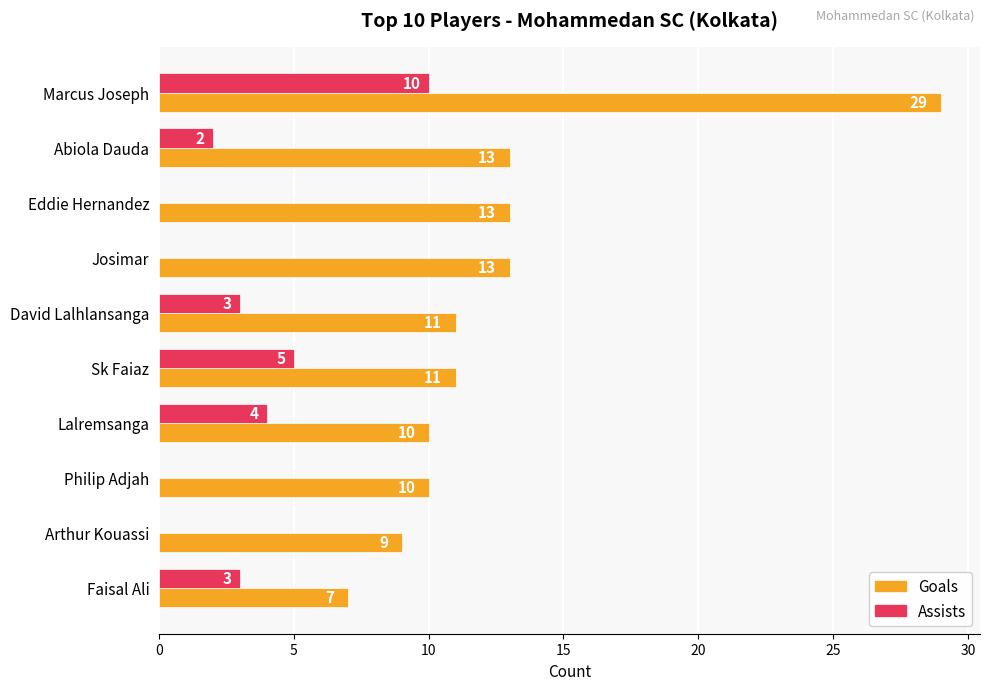

What is the maximum value shown in the chart?

29